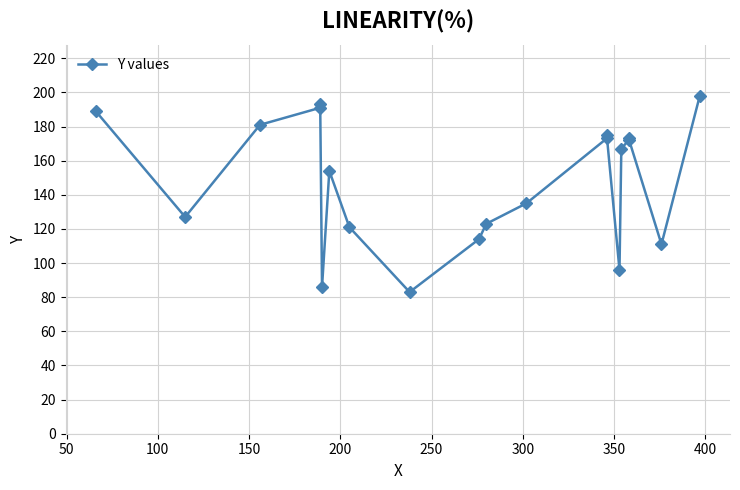

What is the value of the 12th point from the left?

135